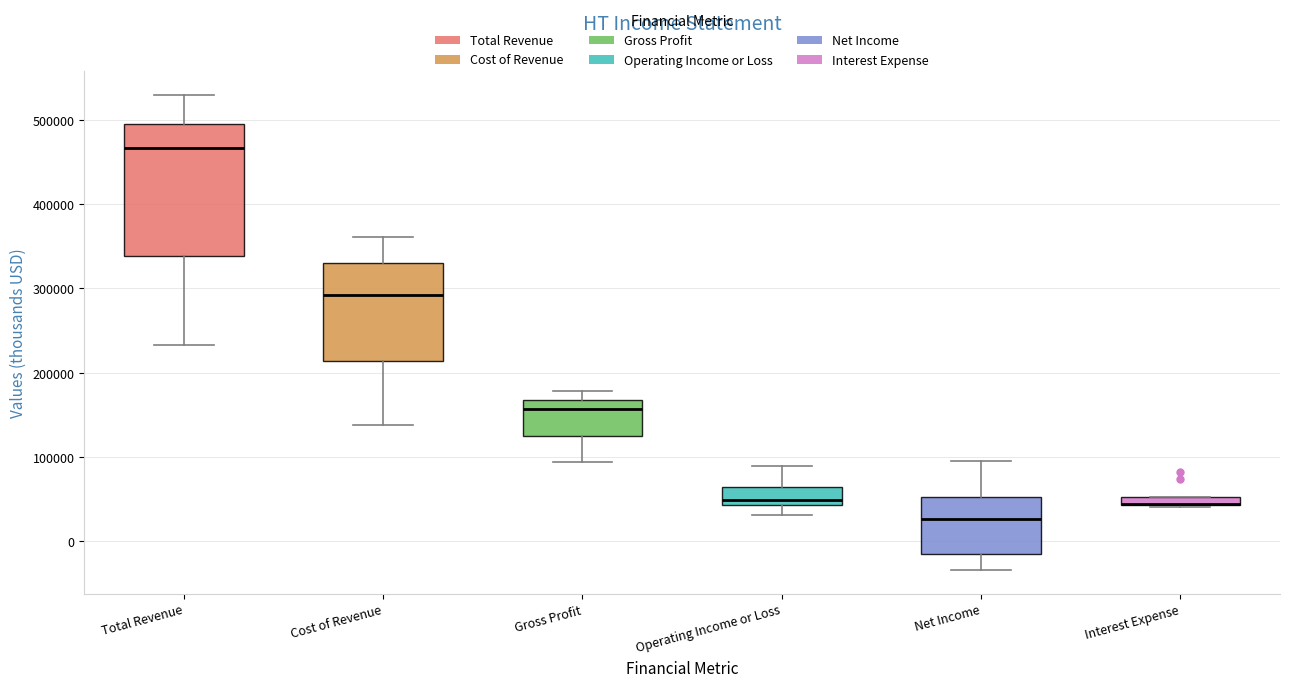

Comparing the boxes themselves (not the whiskers), which one is the tallest?

Total Revenue